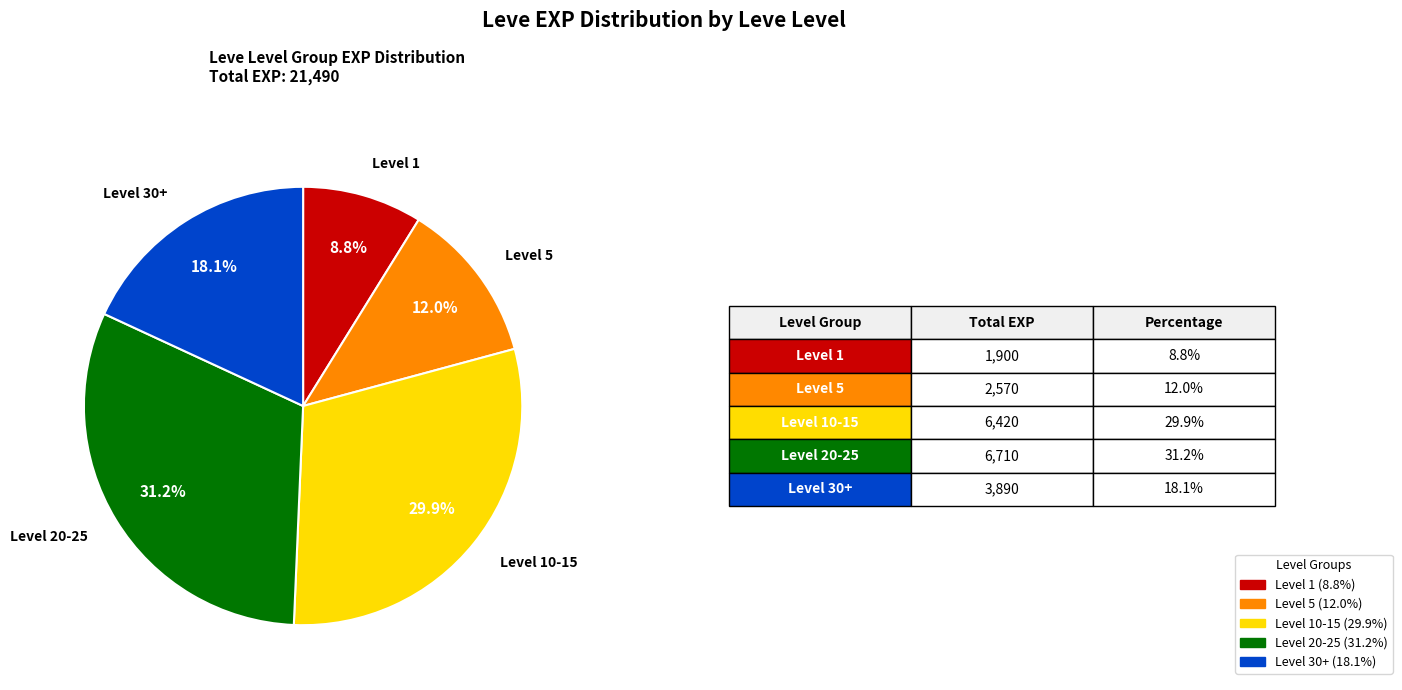

Does any single category account for the majority?

No